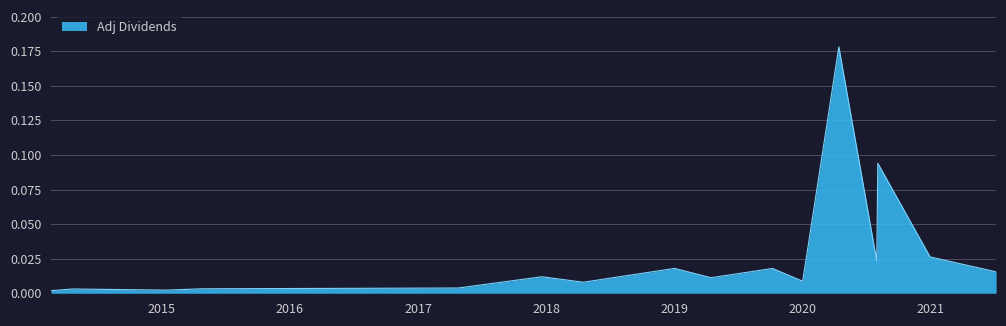

Does the chart have visible grid lines?

Yes